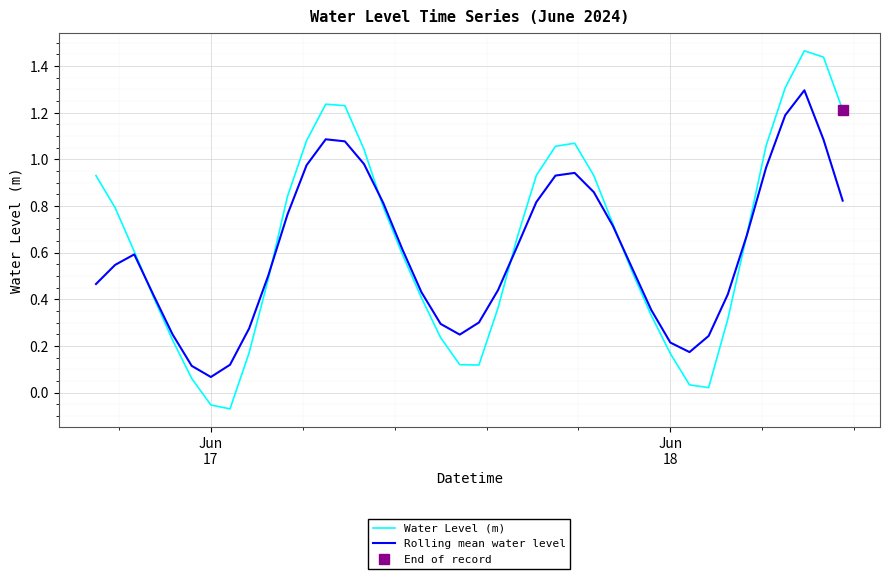

How many values in Water Level (m) are above zero?

38